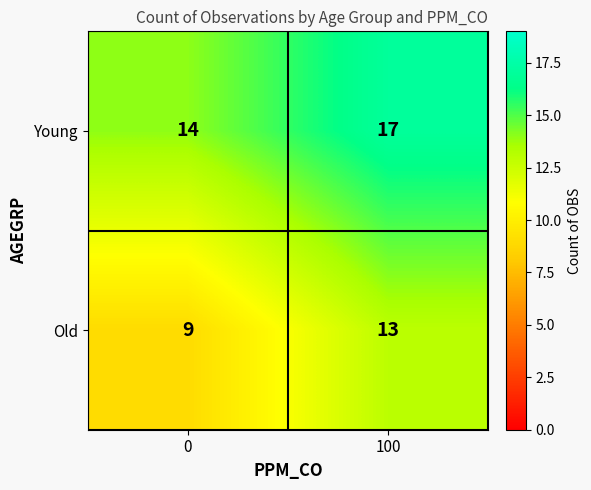

Reading left to right, transcribe all the data shown in this chart.

Young: 14	17
Old: 9	13